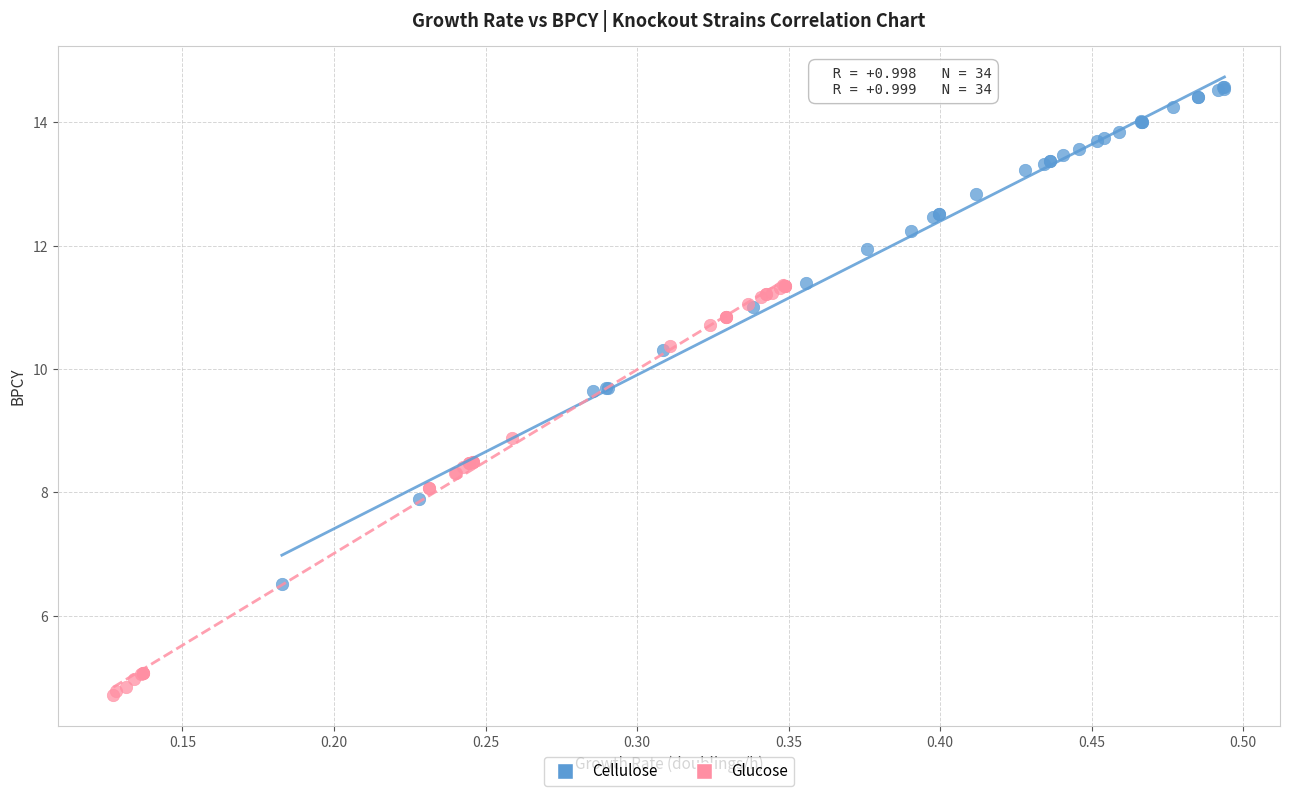

Which series contains the lowest Y value?

Glucose